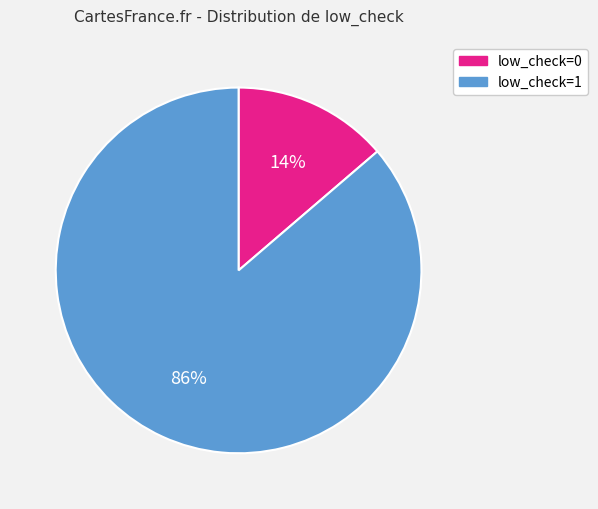

Between low_check=0 and low_check=1, which is larger?

low_check=1